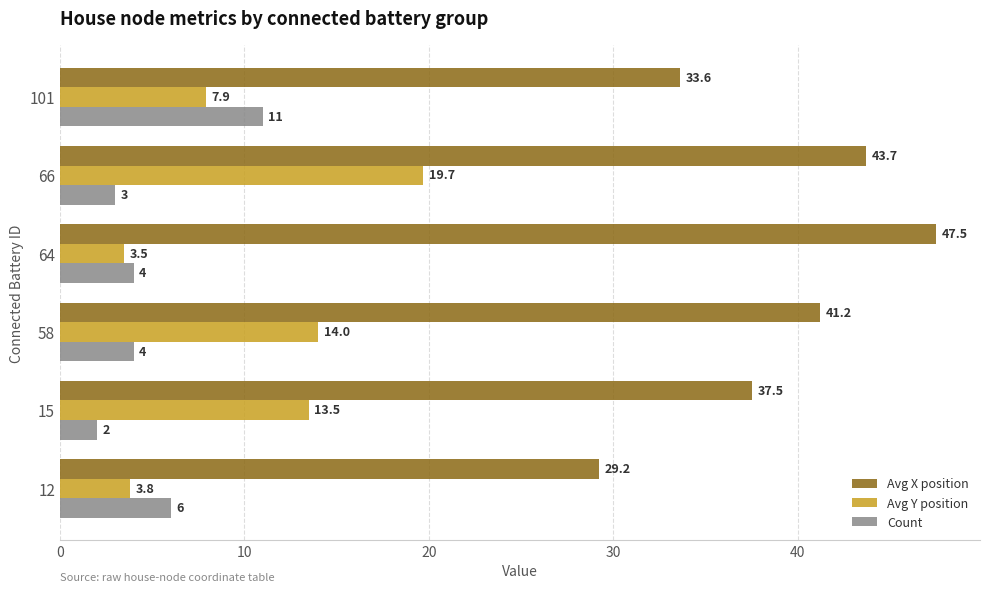

What is the total value across all series at 66?

66.4